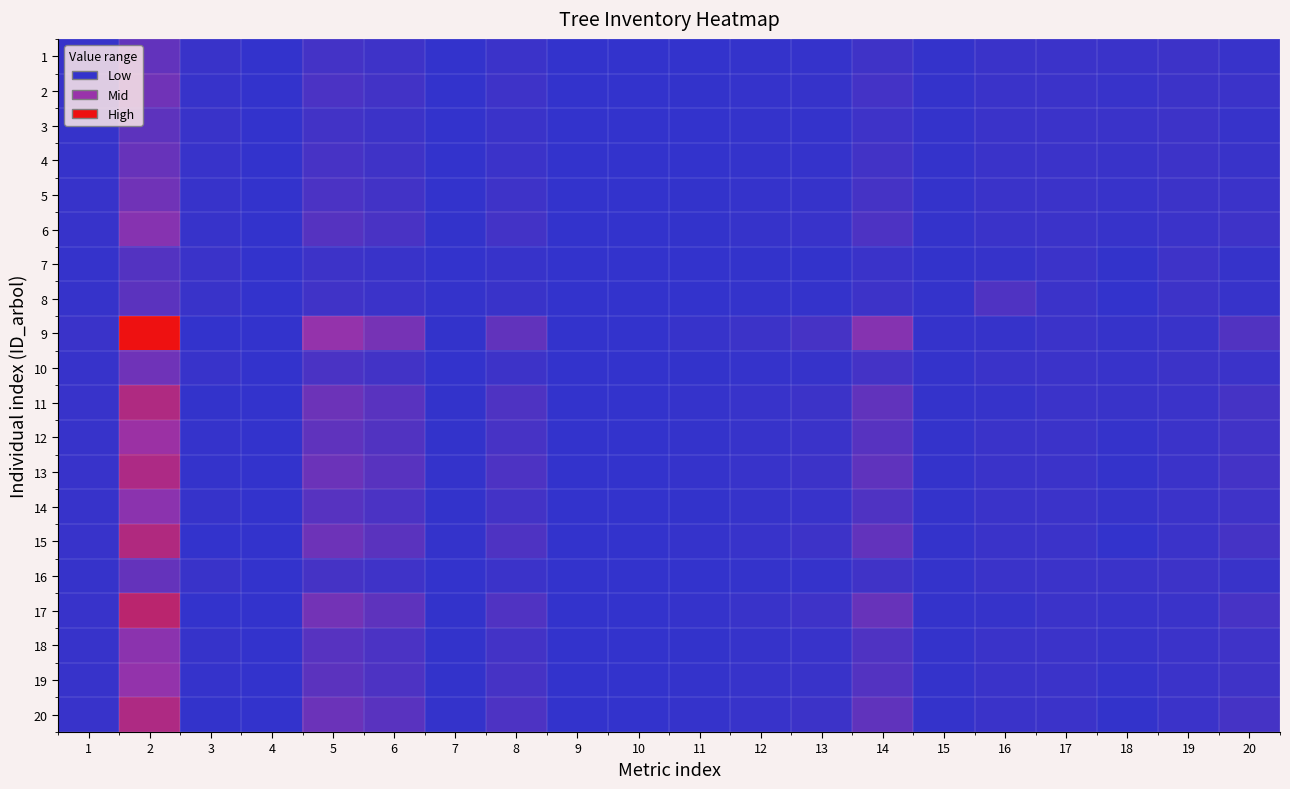

List the series in order of their peak value, lowest first.

7, 8, 3, 1, 16, 4, 10, 2, 5, 6, 18, 14, 19, 12, 13, 20, 11, 15, 17, 9